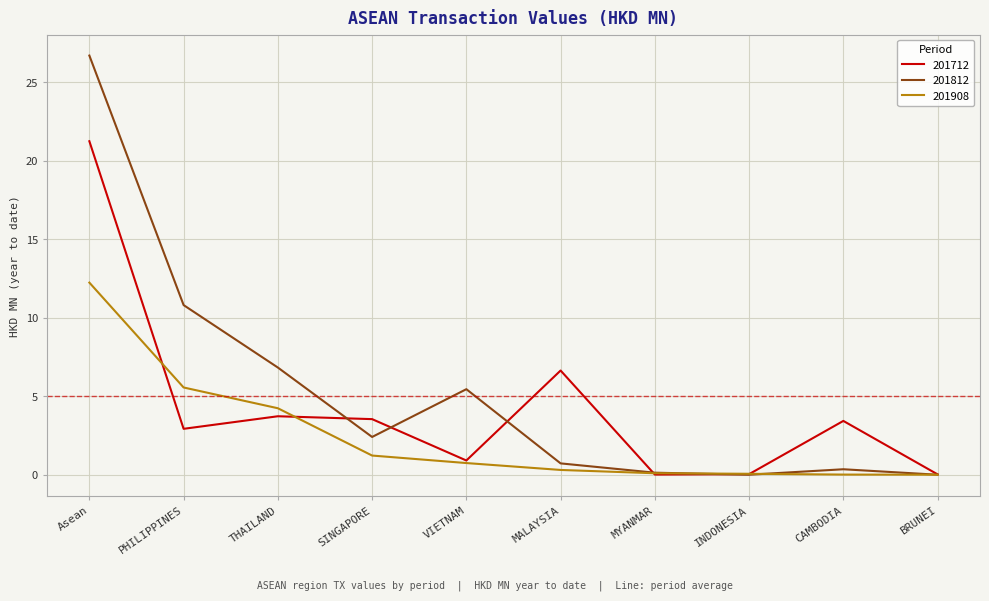

The 201712 series shows 21.2 at Asean. True or false?

True